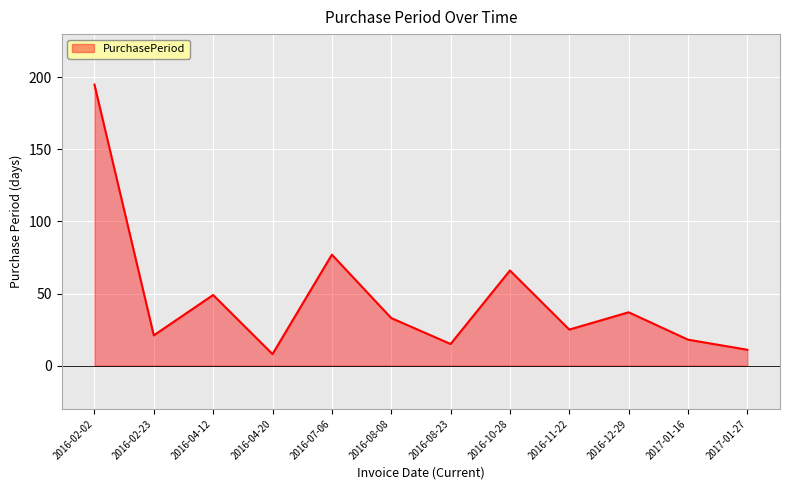

Which category has the highest value across all series?

2016-02-02